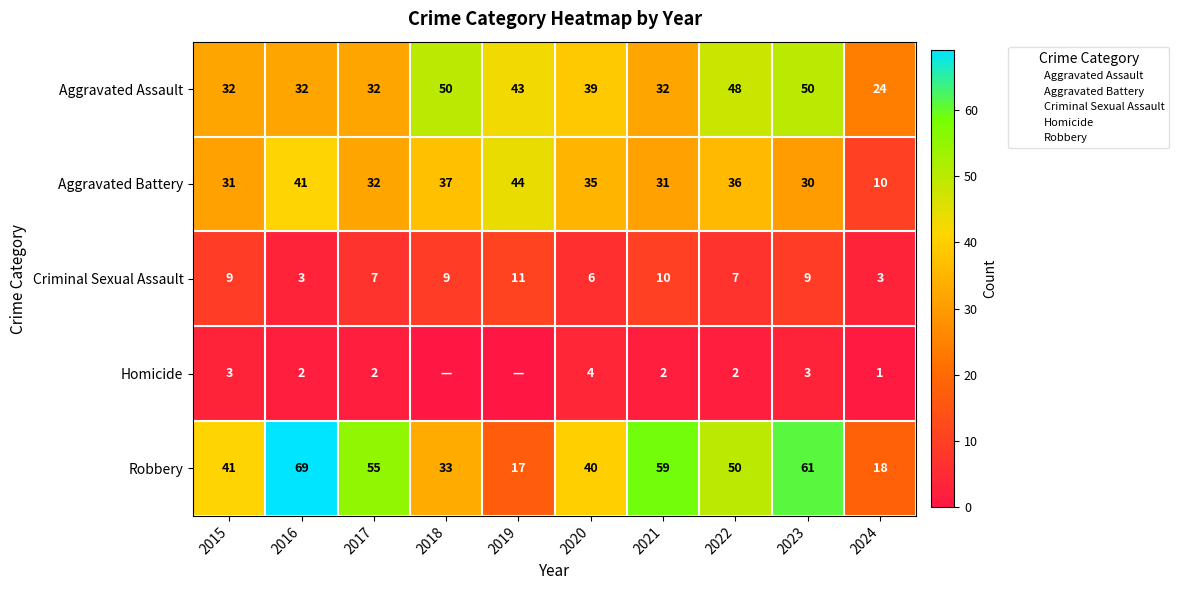

True or false: Aggravated Battery has a value of 46 at 2017.

False